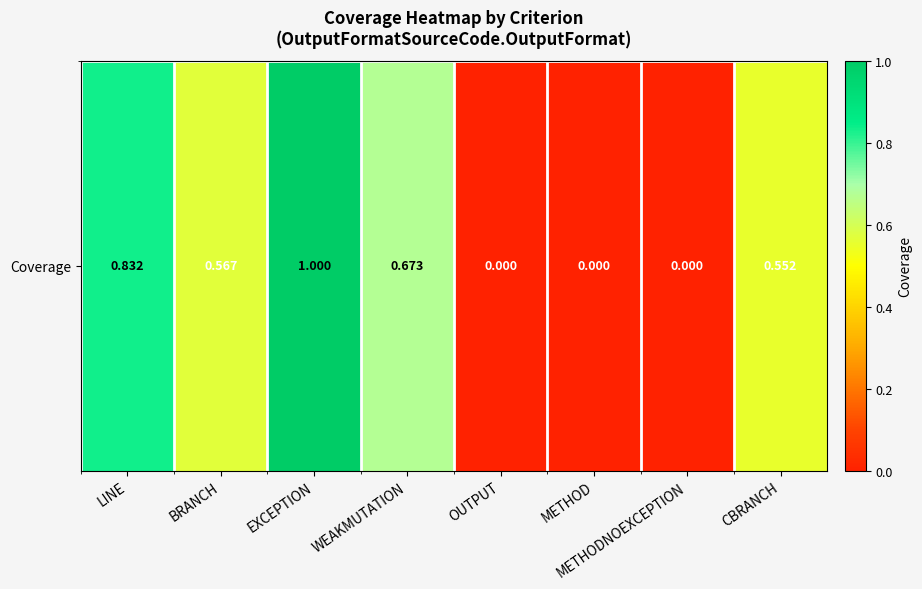

What is the maximum value shown in the chart?

1.0